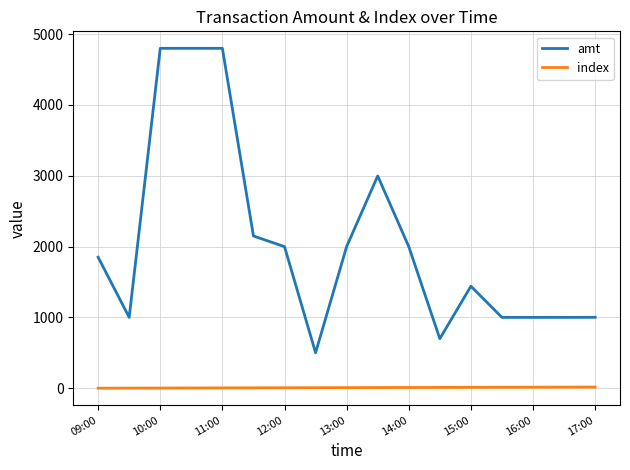

Which series has the largest total across all categories?

amt